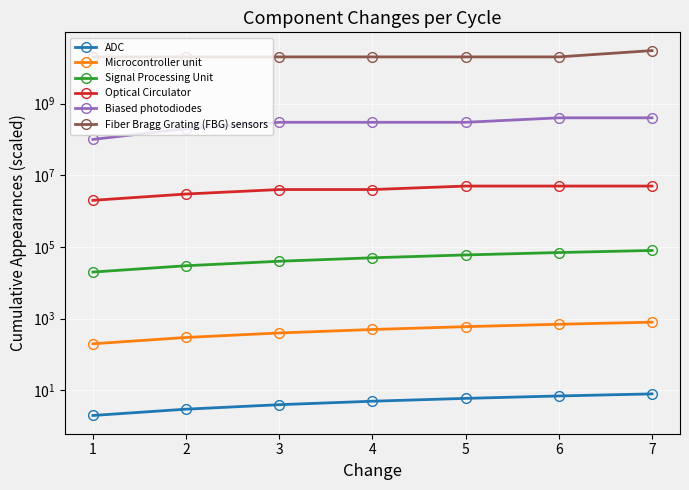

The value of ADC at 4 is 3. True or false?

False